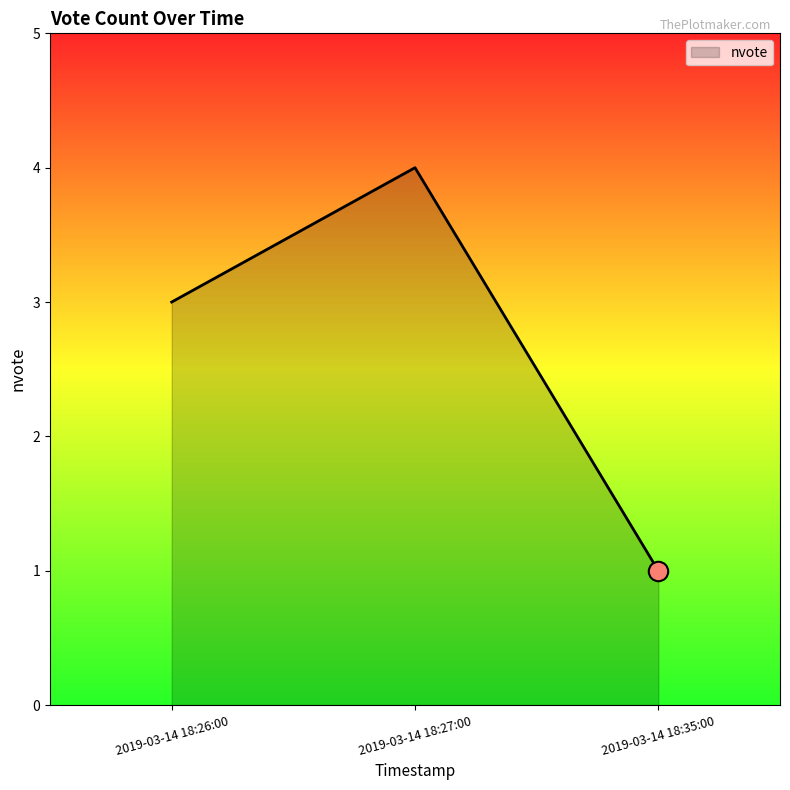

What value does the data have at 2019-03-14 18:35:00?

1